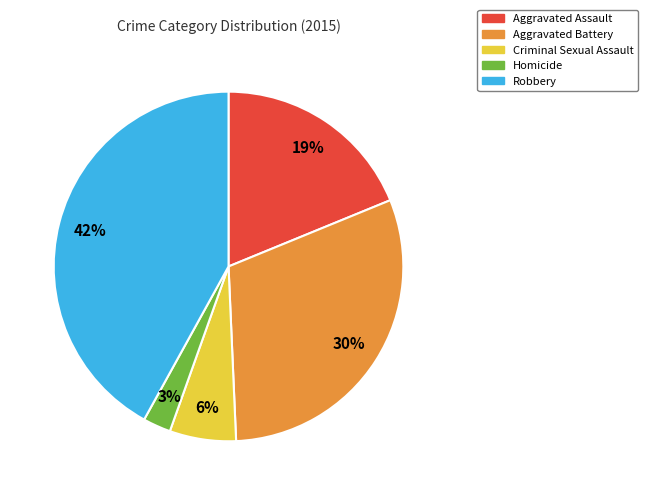

To the nearest percent, what percentage of the pie is Criminal Sexual Assault?

6%